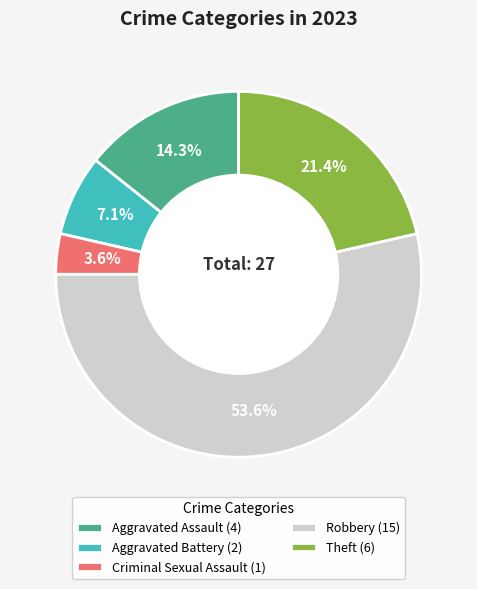

What is the smallest slice in the pie chart?

Criminal Sexual Assault